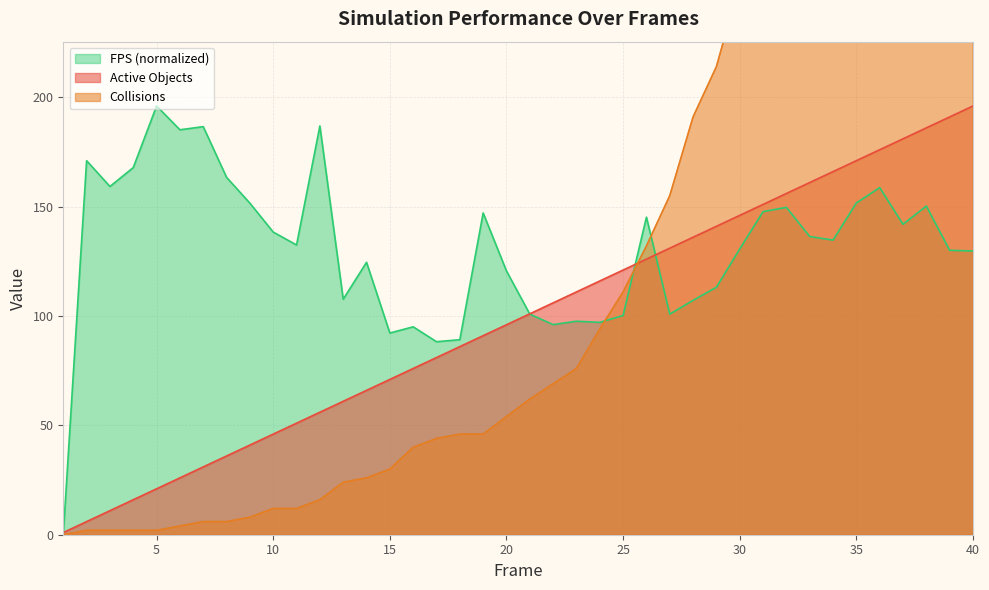

The Active Objects series shows 54.1 at 19. True or false?

False